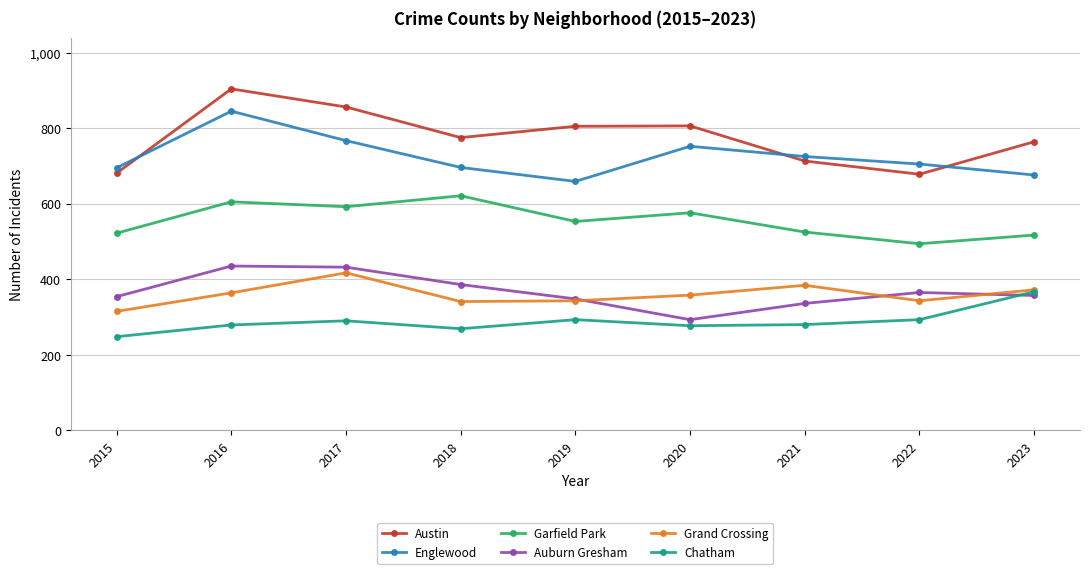

After their last crossing, which series has the higher values: Auburn Gresham or Grand Crossing?

Grand Crossing